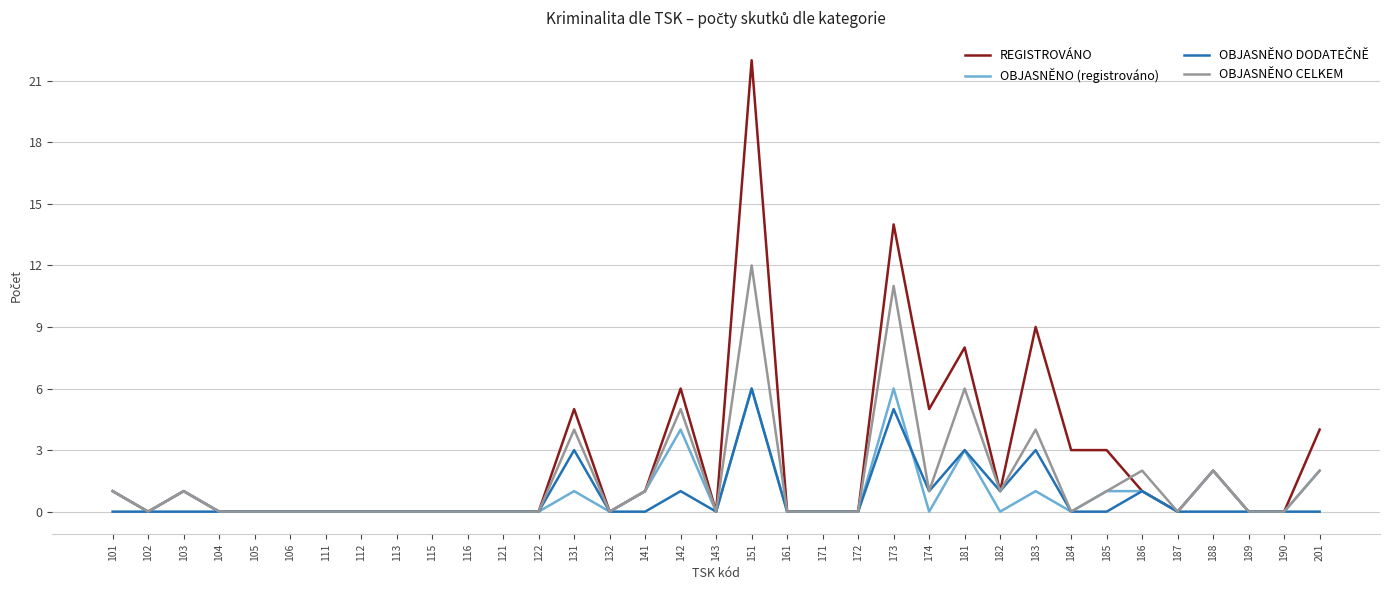

What is the total value across all series at 103?

3